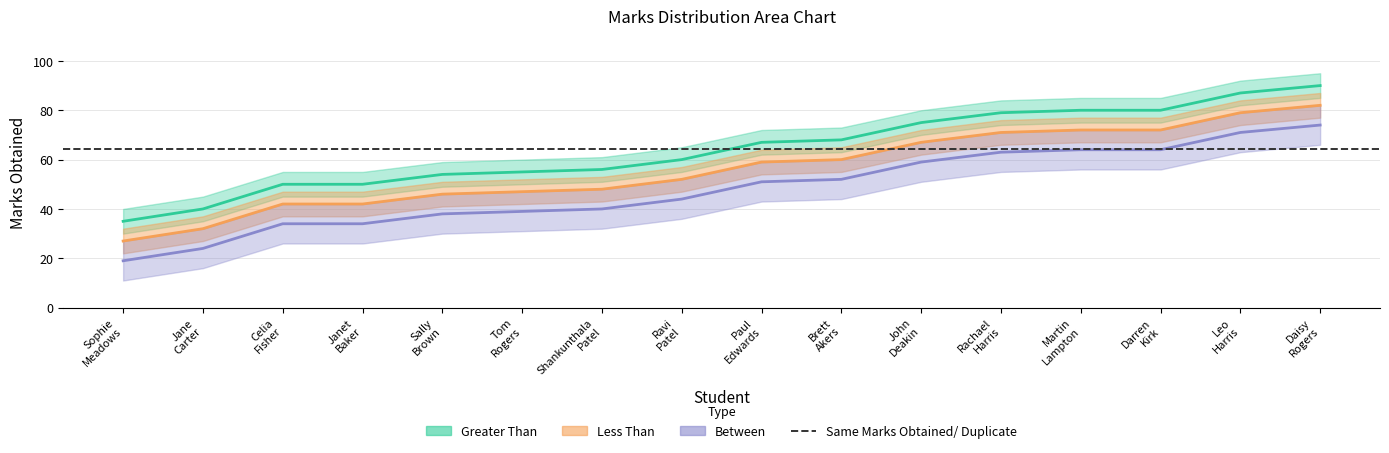

At Sophie
Meadows, list the series in order from smallest to largest.

Between, Less Than, Greater Than